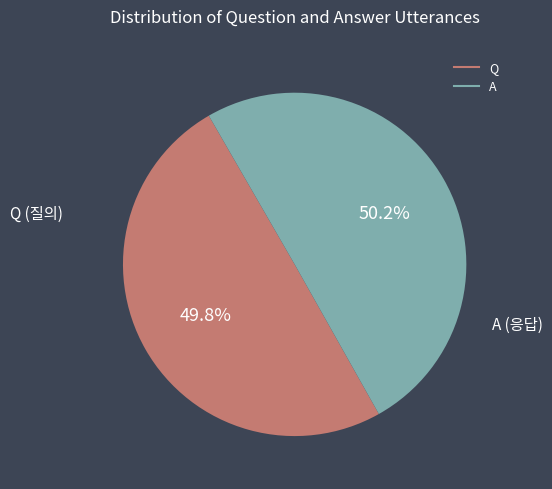

To the nearest percent, what is the combined percentage of A and Q?

100%